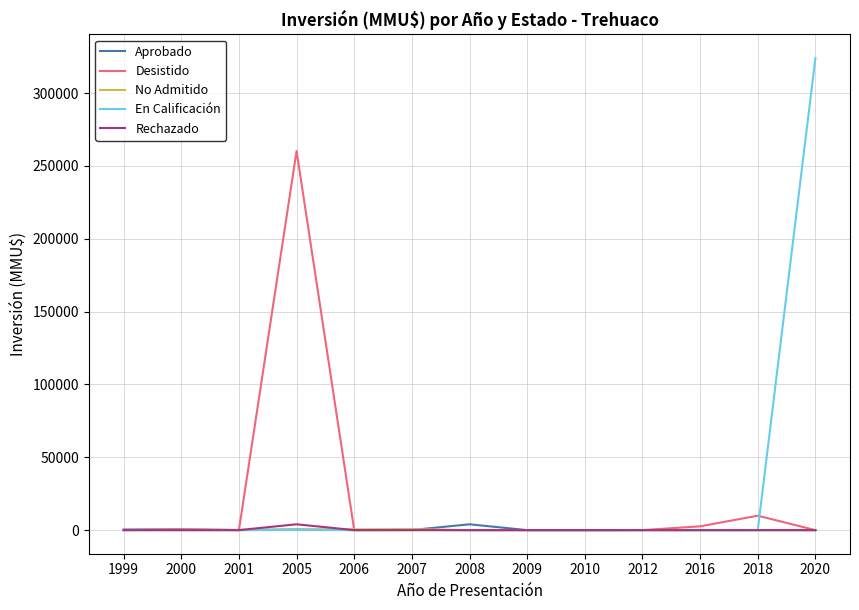

Which series has the largest range (max minus min)?

En Calificación